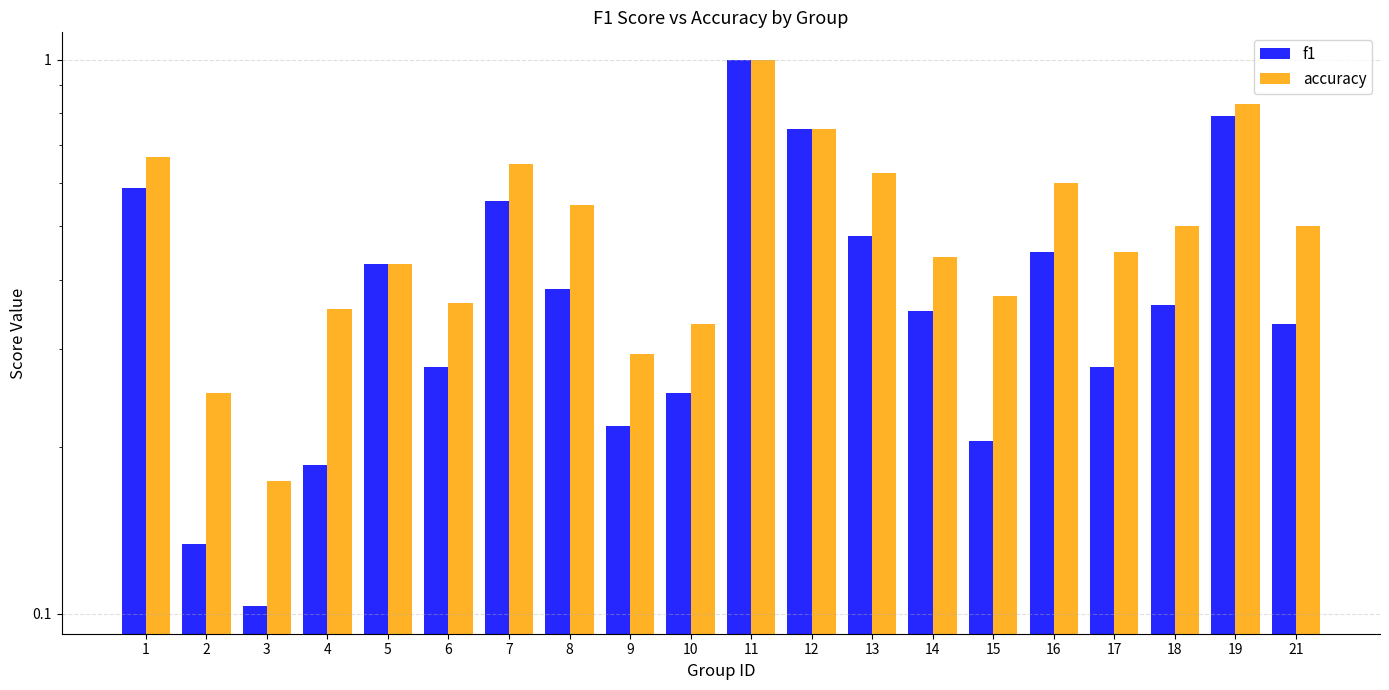

Does the chart contain any negative values?

No